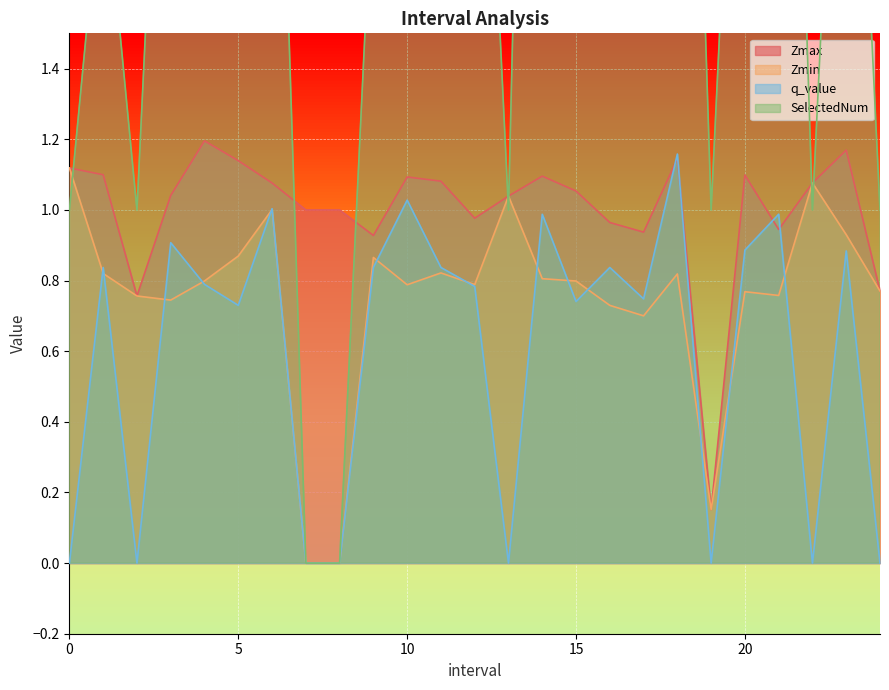

Where do Zmax and q_value first cross each other?

17 and 18